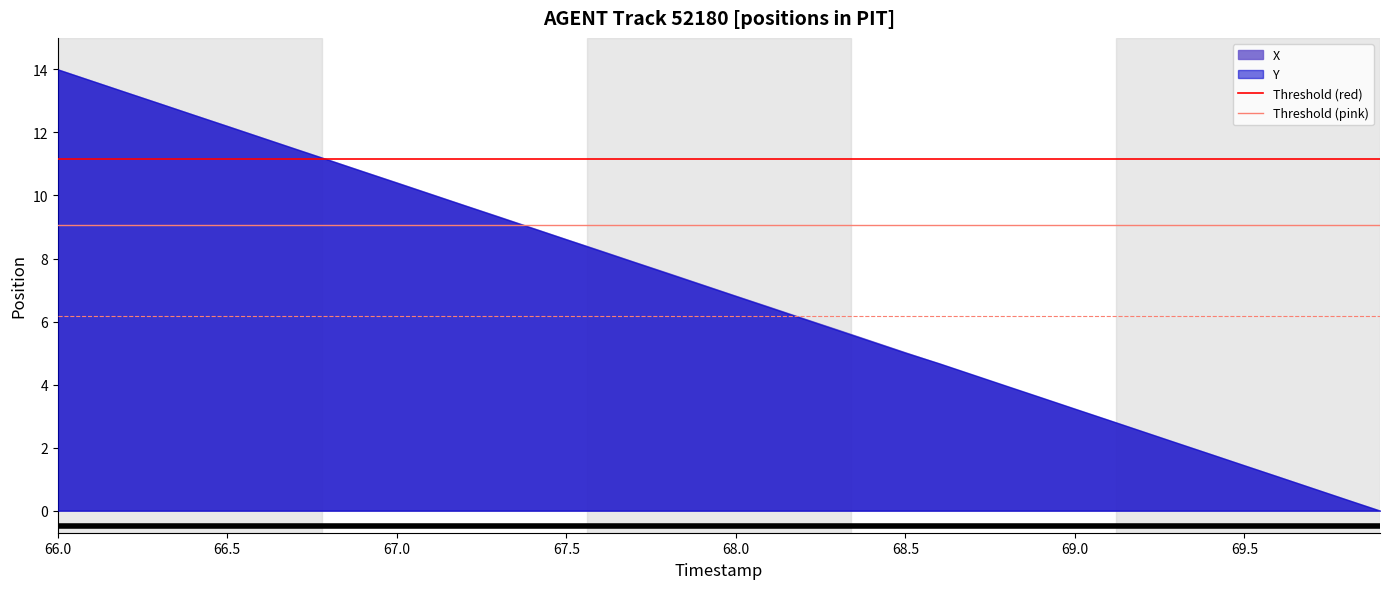

What is the sum of the Threshold (pink) values at 66.0 and 66.5?

18.1